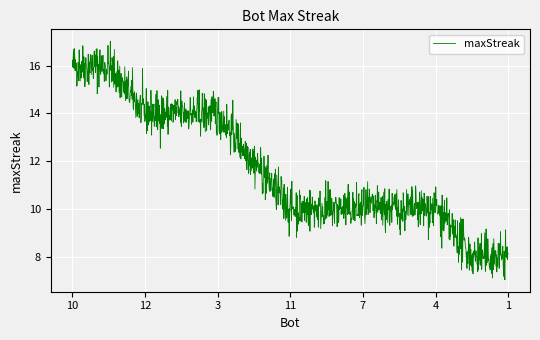

What is the maximum value shown in the chart?

17.0